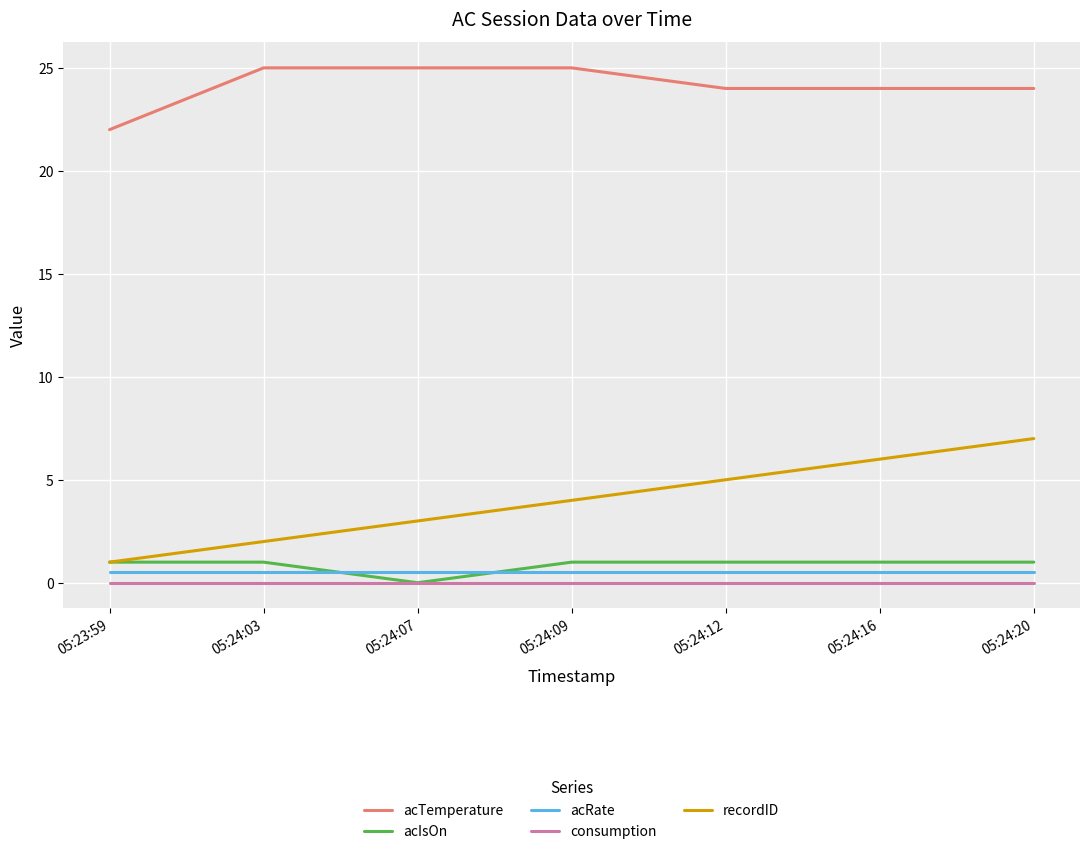

Is this an area chart (filled region under the line)?

No